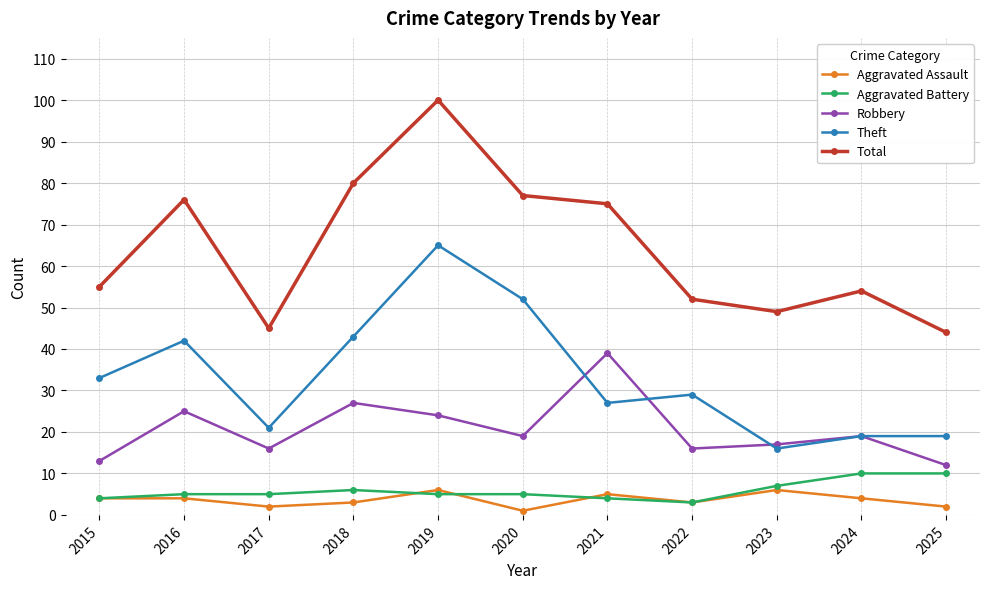

True or false: Robbery has more than 1 points higher than both neighbors.

True